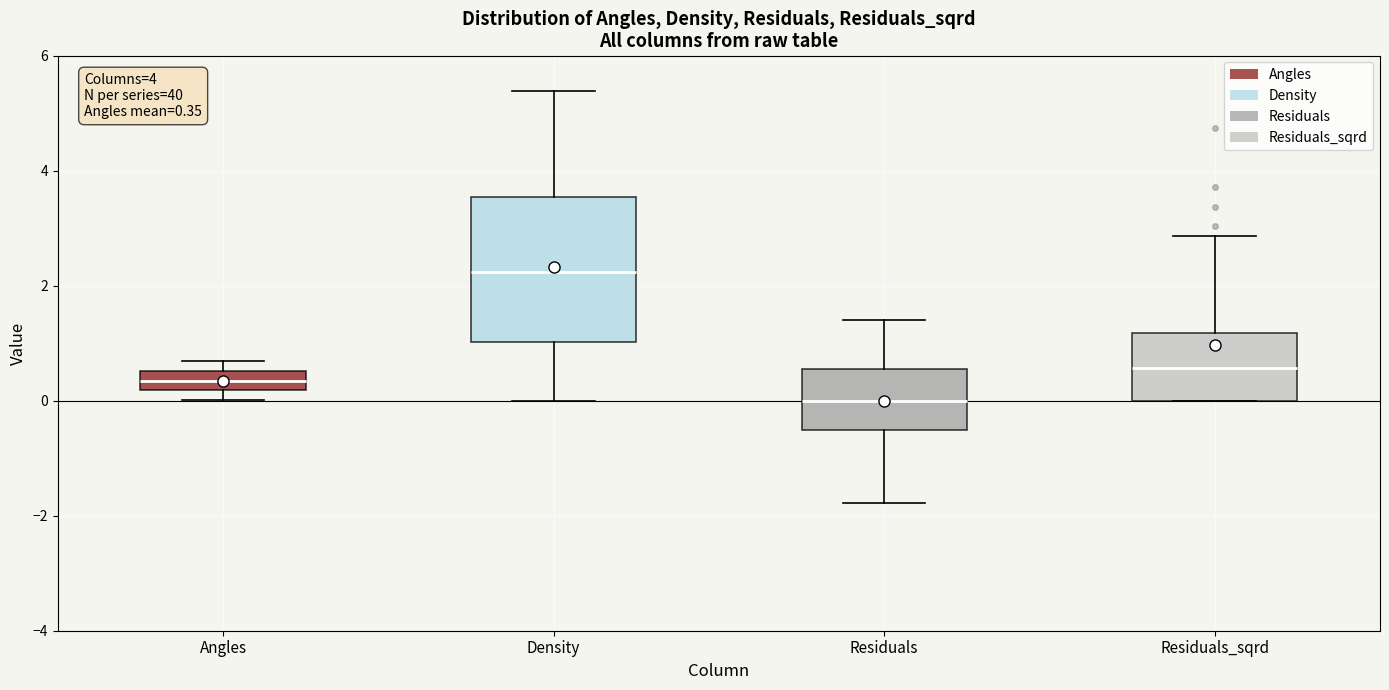

Which box's median line is the highest?

Density